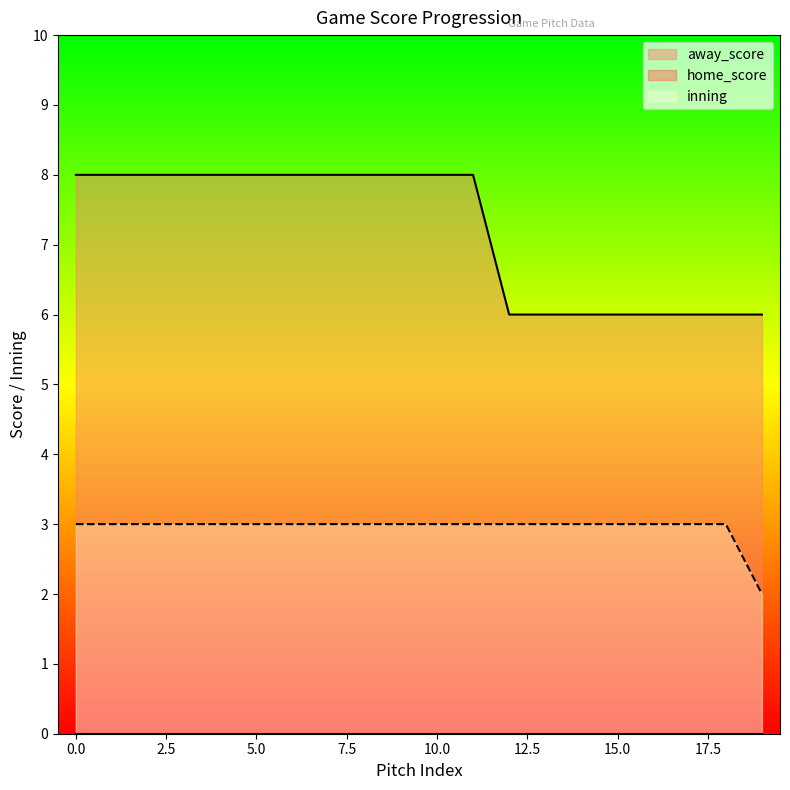

Which series has the largest total across all categories?

away_score